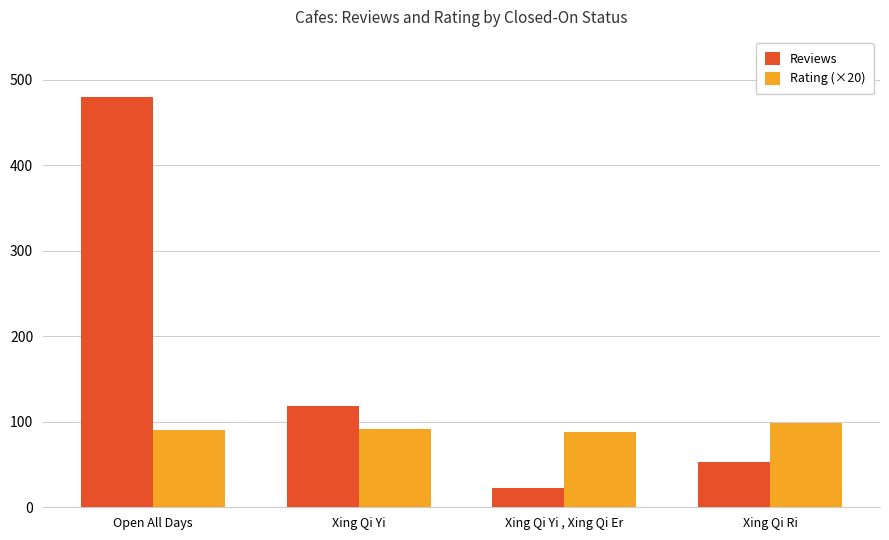

What is the highest value of the Reviews series?

480